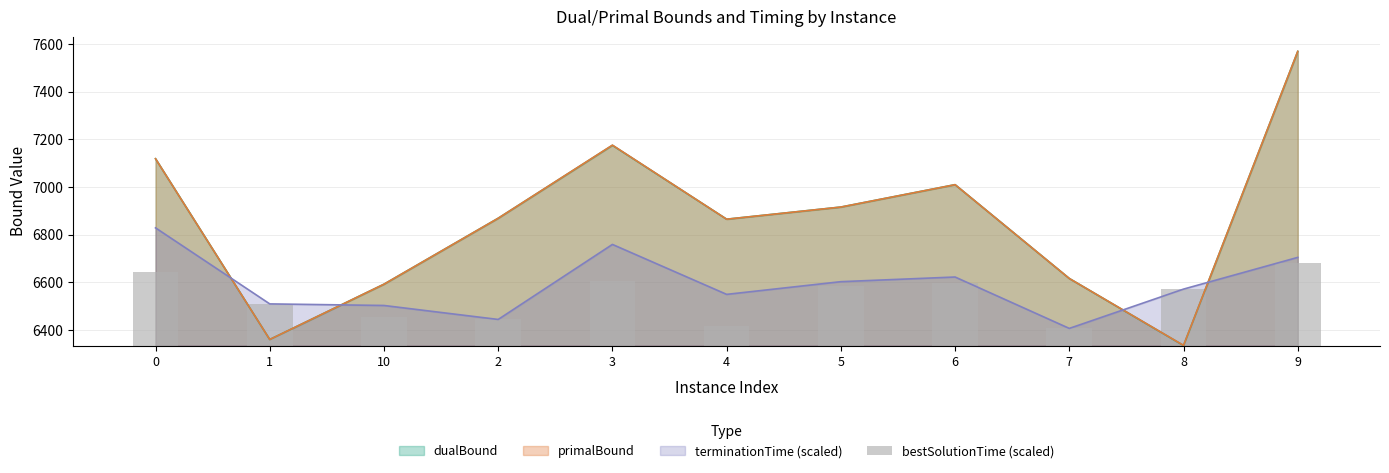

How many bars are there in total?

11